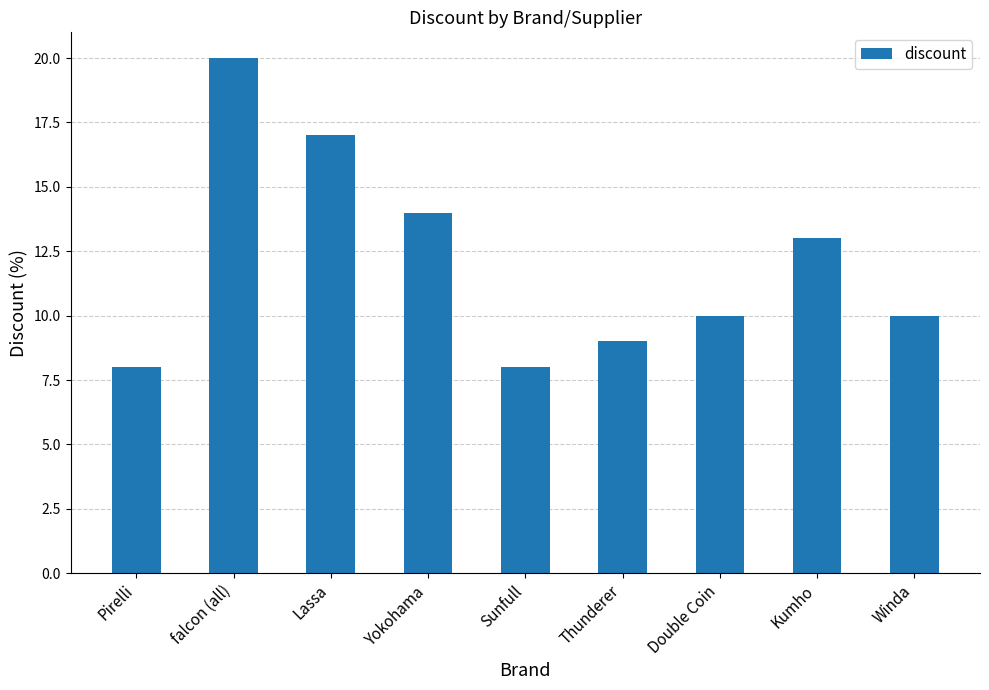

Count the number of data series in this chart.

1